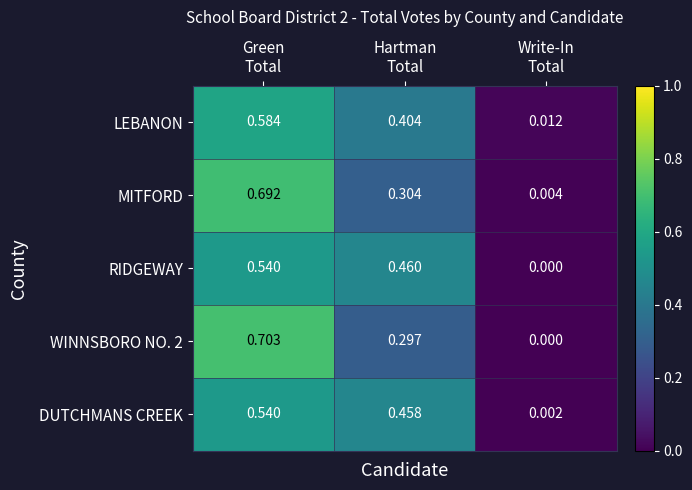

Which series has the largest range (max minus min)?

WINNSBORO NO. 2